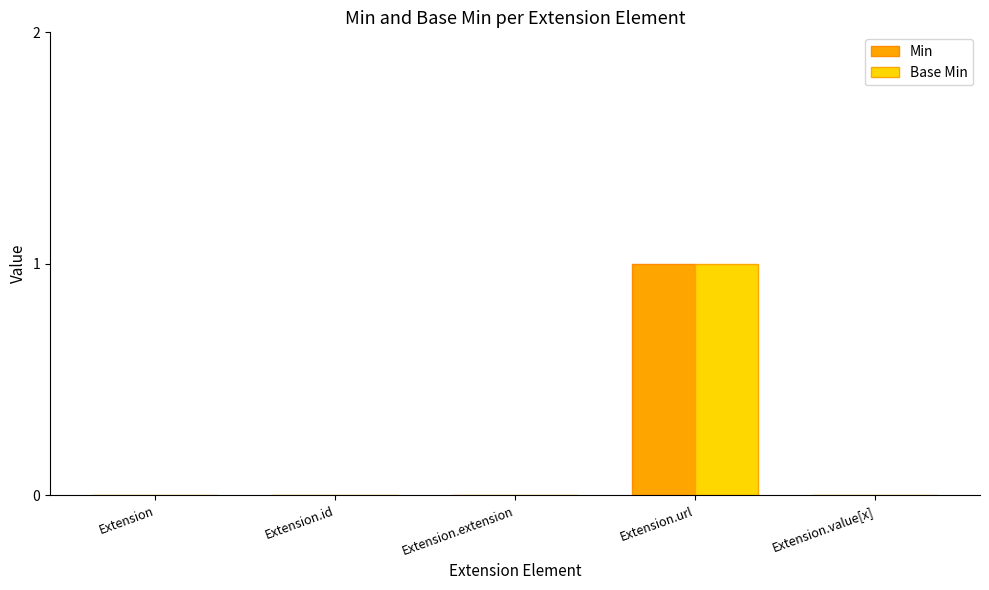

Count the Base Min values in the range 0 to 1.

5